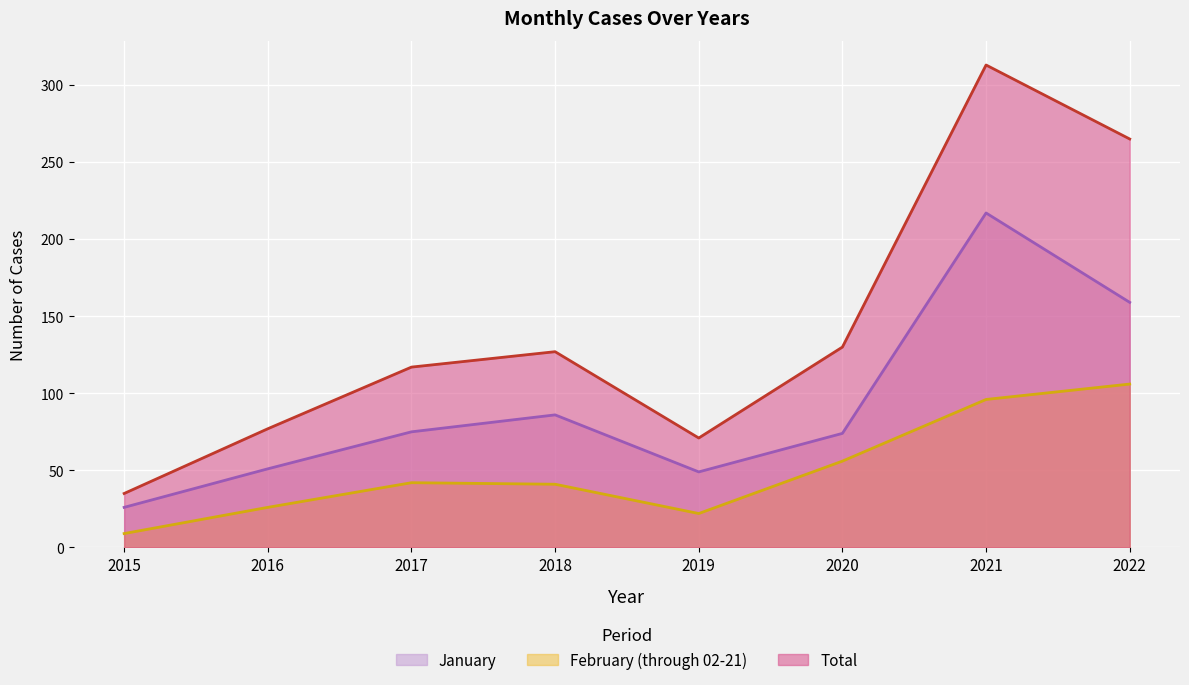

Read the Total value at 2021.

313